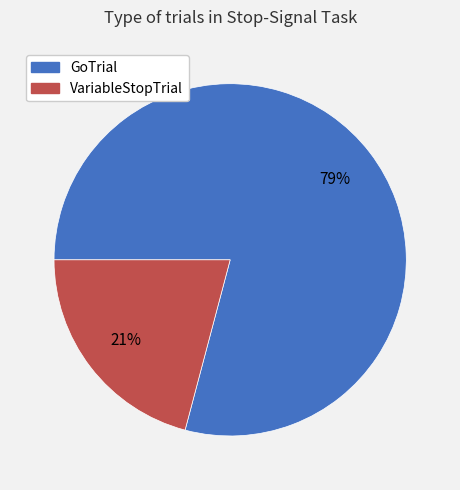

Which slice is the smallest?

VariableStopTrial